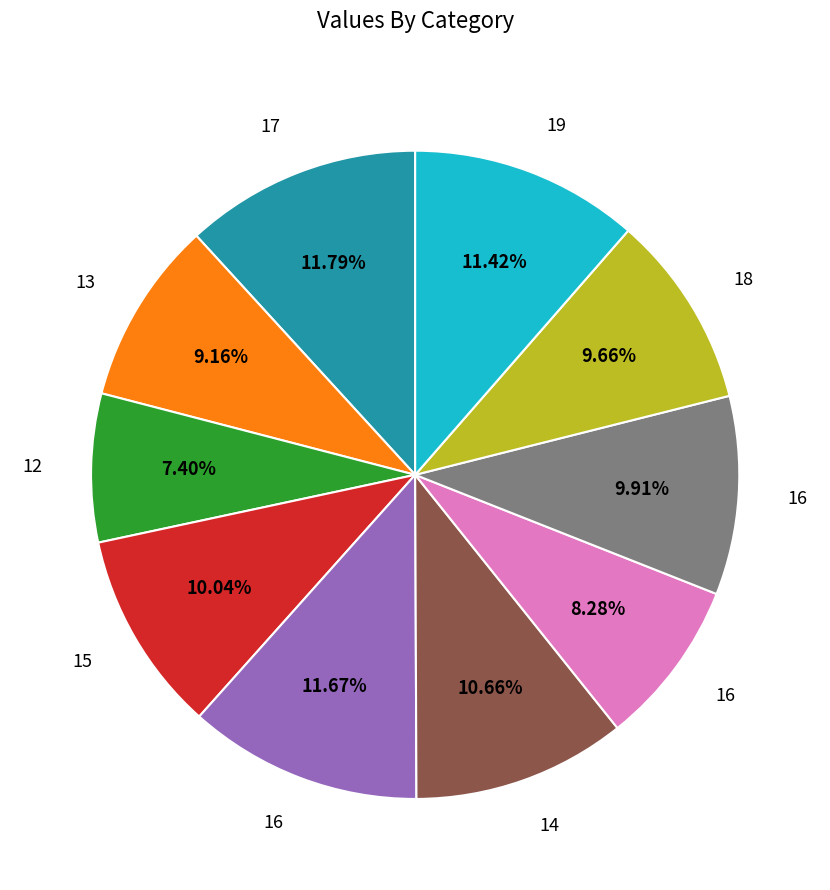

Is there any slice that represents more than half of the pie?

No